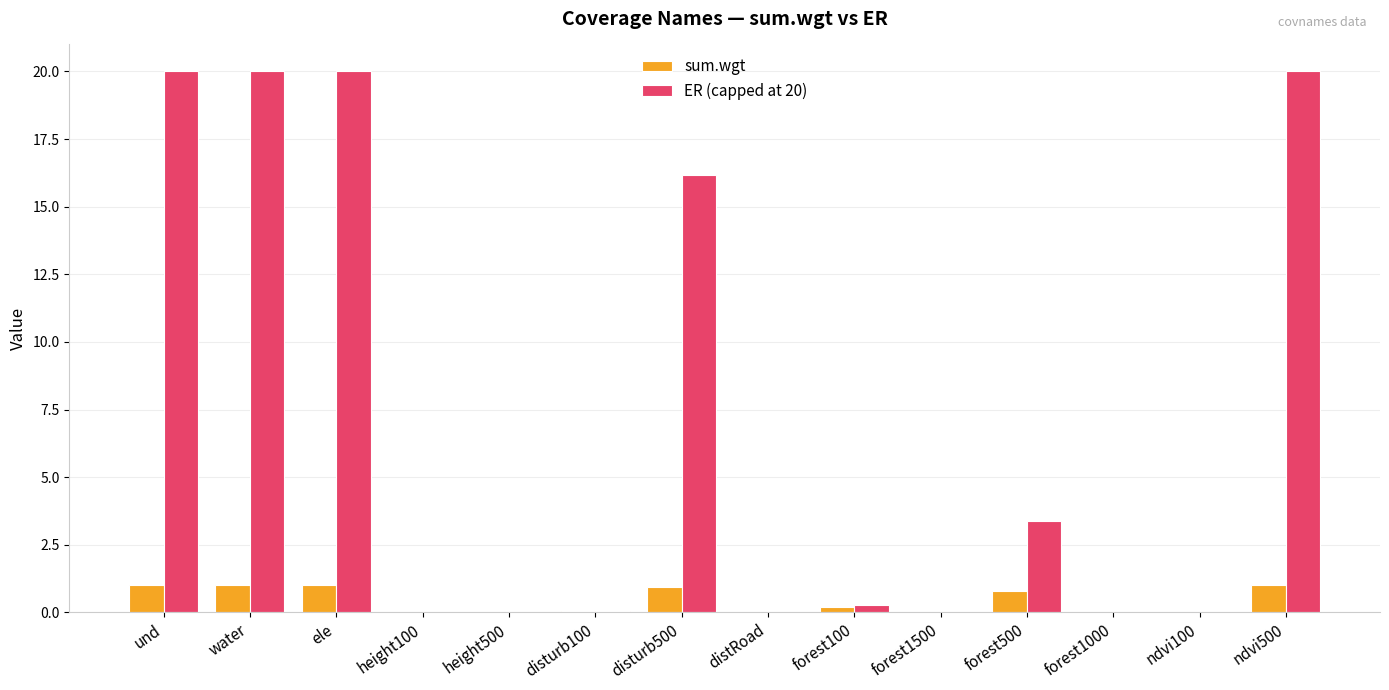

The sum.wgt series shows 0.8 at forest500. True or false?

True